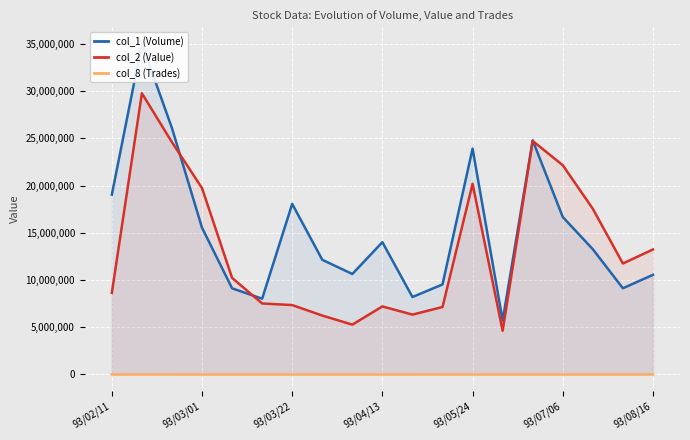

True or false: col_8 (Trades) and col_2 (Value) intersect in this chart.

False